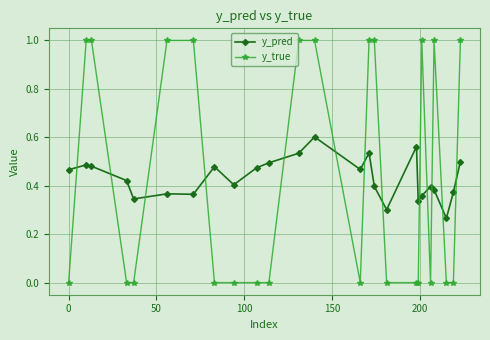

True or false: y_pred has more than 1 points higher than both neighbors.

True